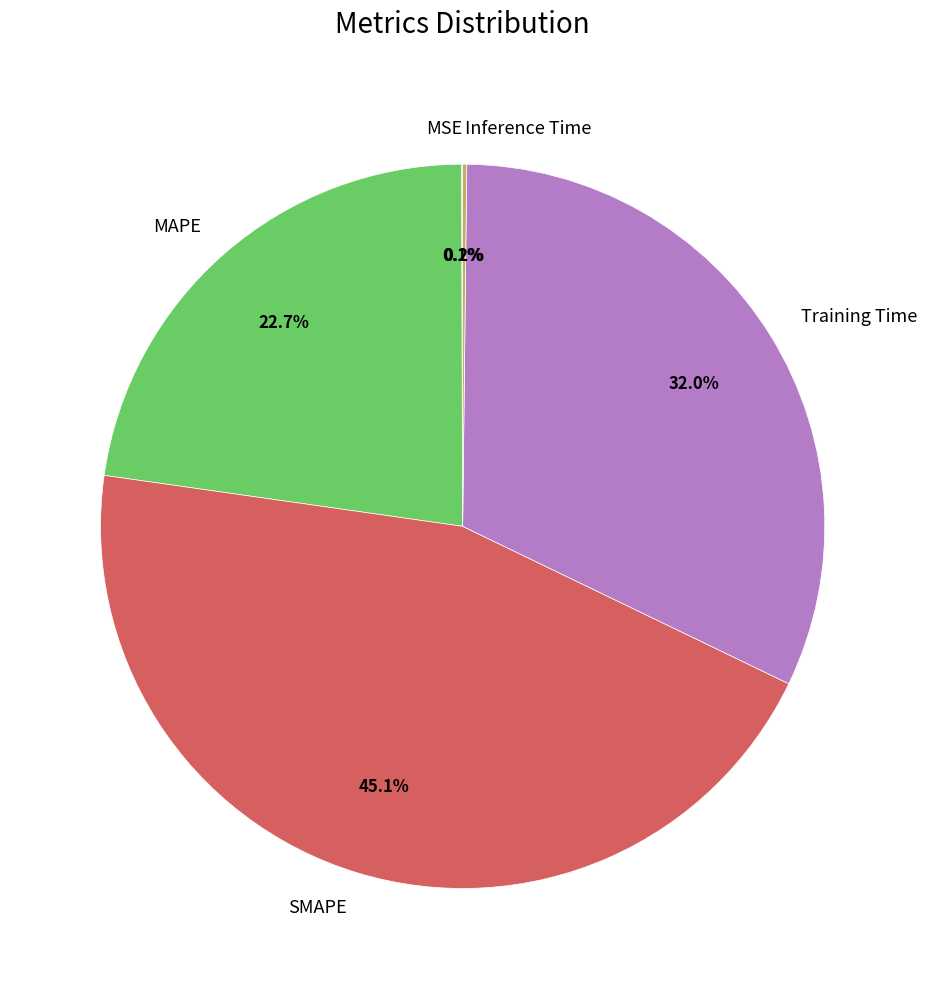

What is the largest slice in the pie chart?

SMAPE